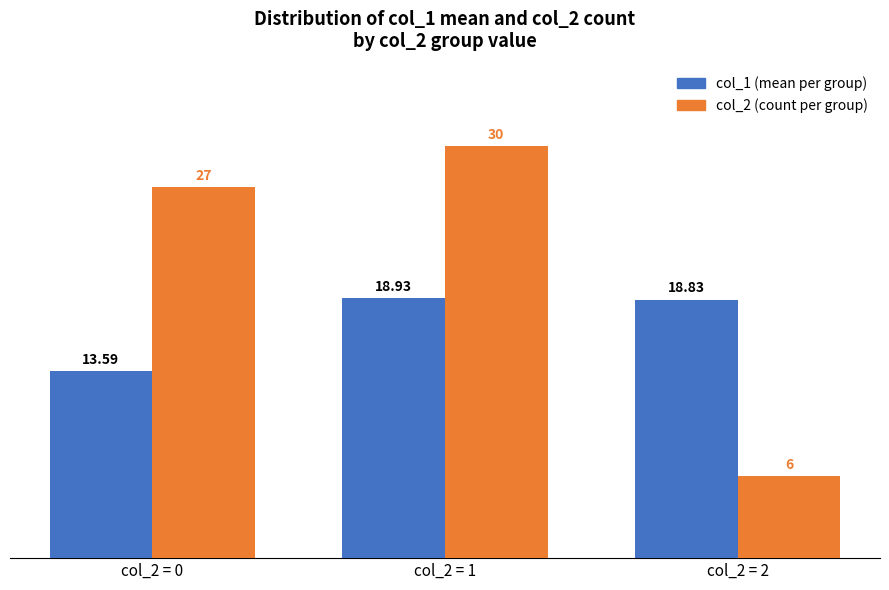

At which category is the sum across all series the highest?

col_2 = 1